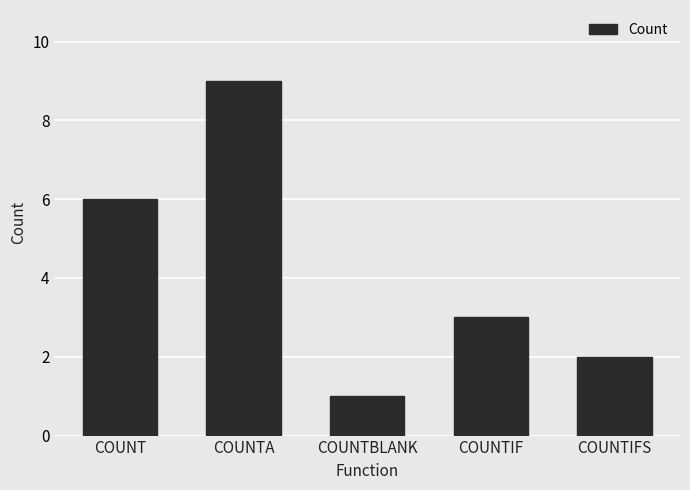

What is the ratio of the value at COUNTIF to the value at COUNT?

0.5